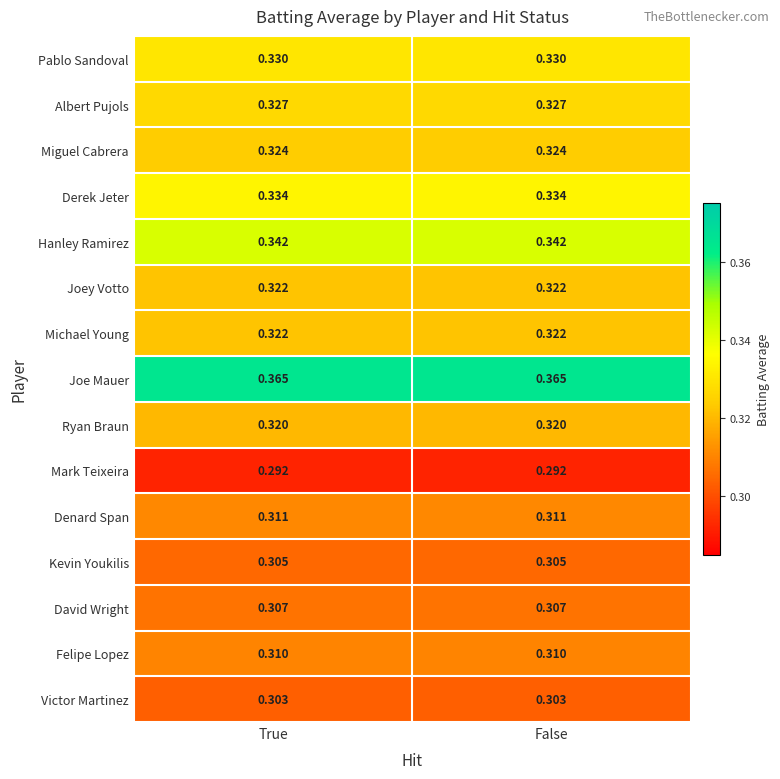

Which series has the largest total across all categories?

Joe Mauer